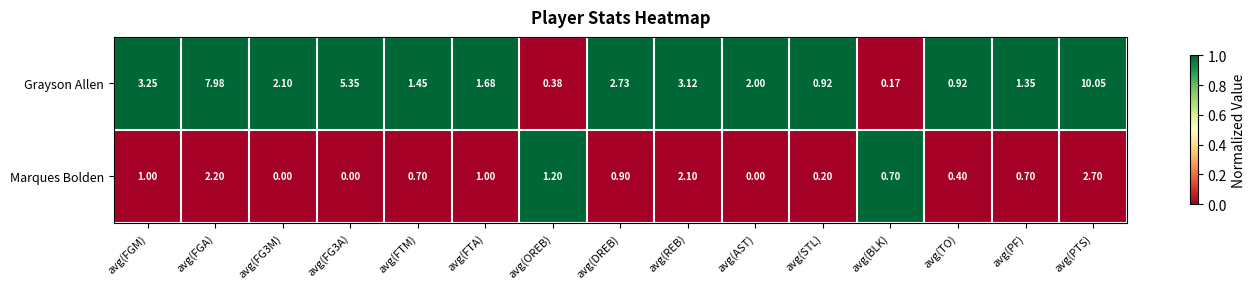

At which category is the sum across all series the highest?

avg(PTS)